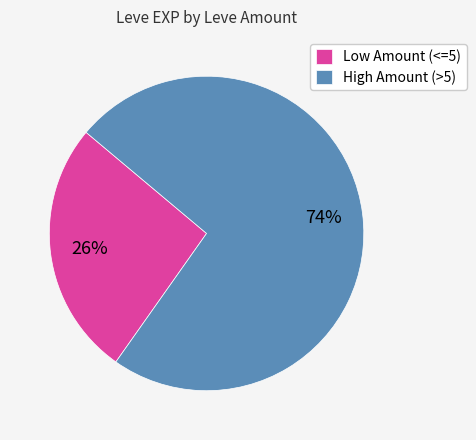

True or false: High Amount (>5) accounts for 74% of the total.

True